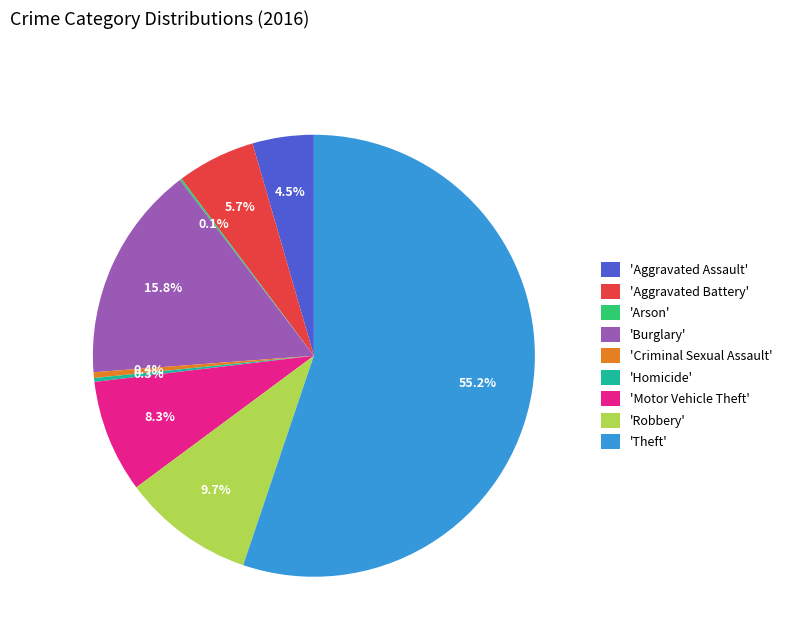

What is the largest slice in the pie chart?

'Theft'